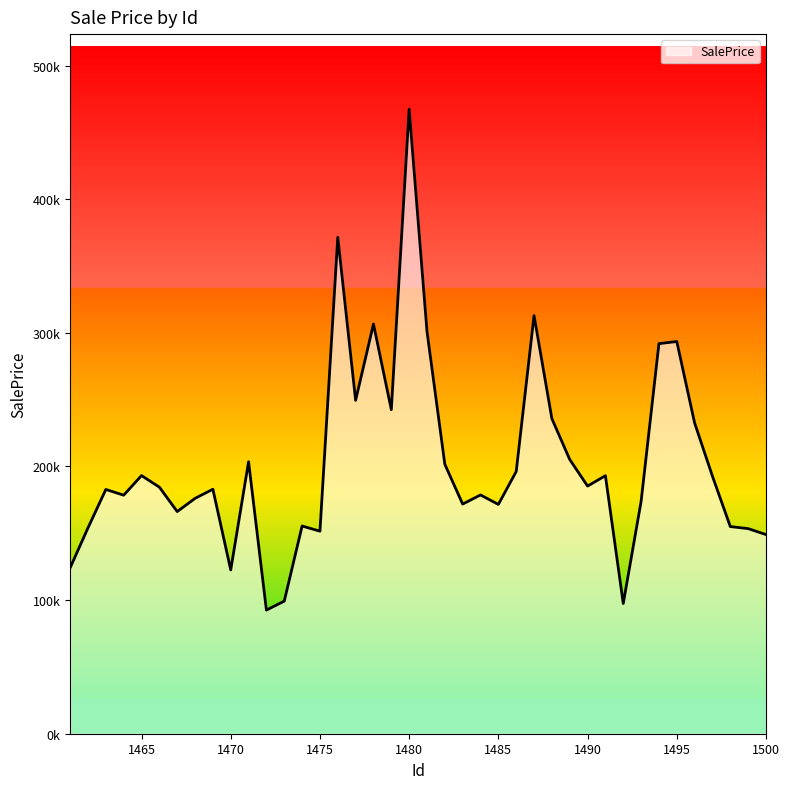

Does the chart have visible grid lines?

No